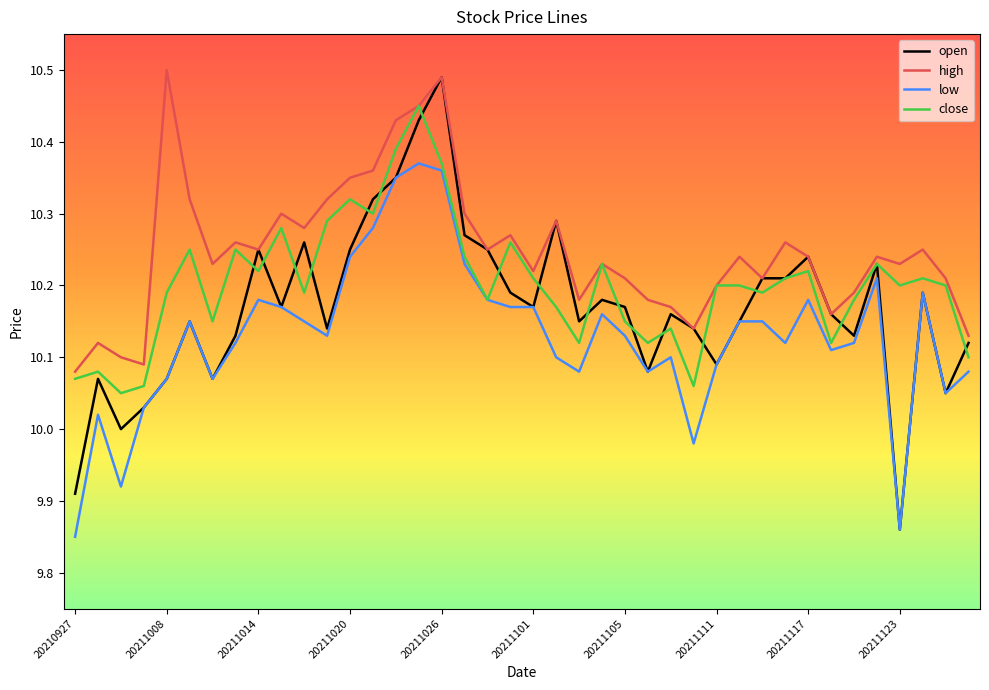

Rank the series by their average value, from highest to lowest.

high, close, open, low